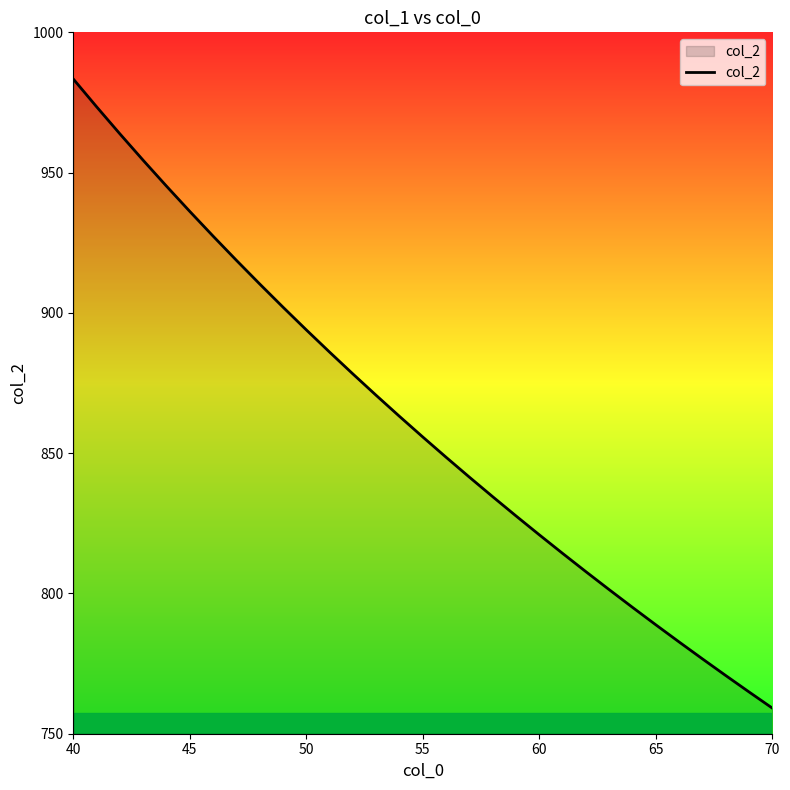

What is the greatest value displayed?

983.4